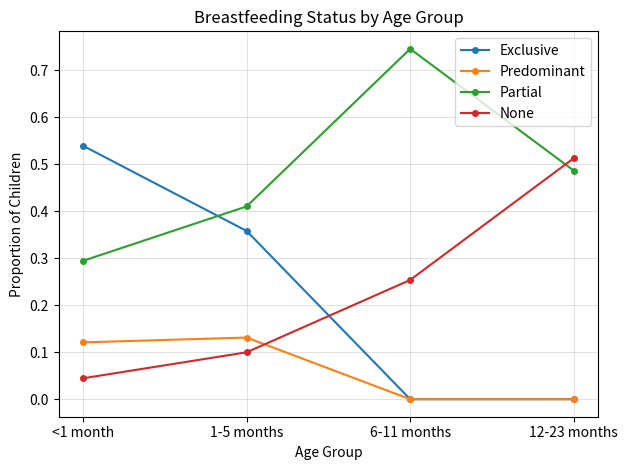

Which series has the largest total across all categories?

Partial